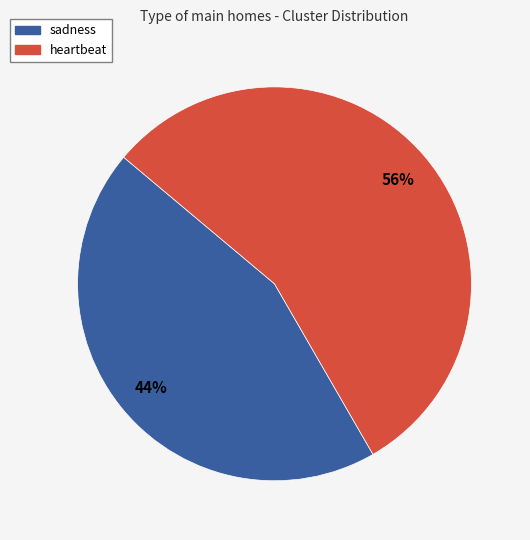

Is there a majority slice in this chart?

Yes